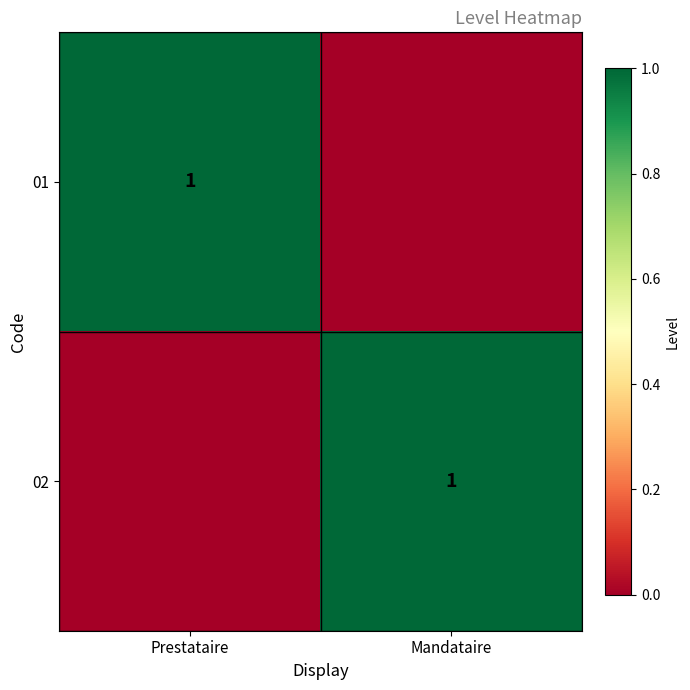

Is it true that 02 equals 0 at Mandataire?

False